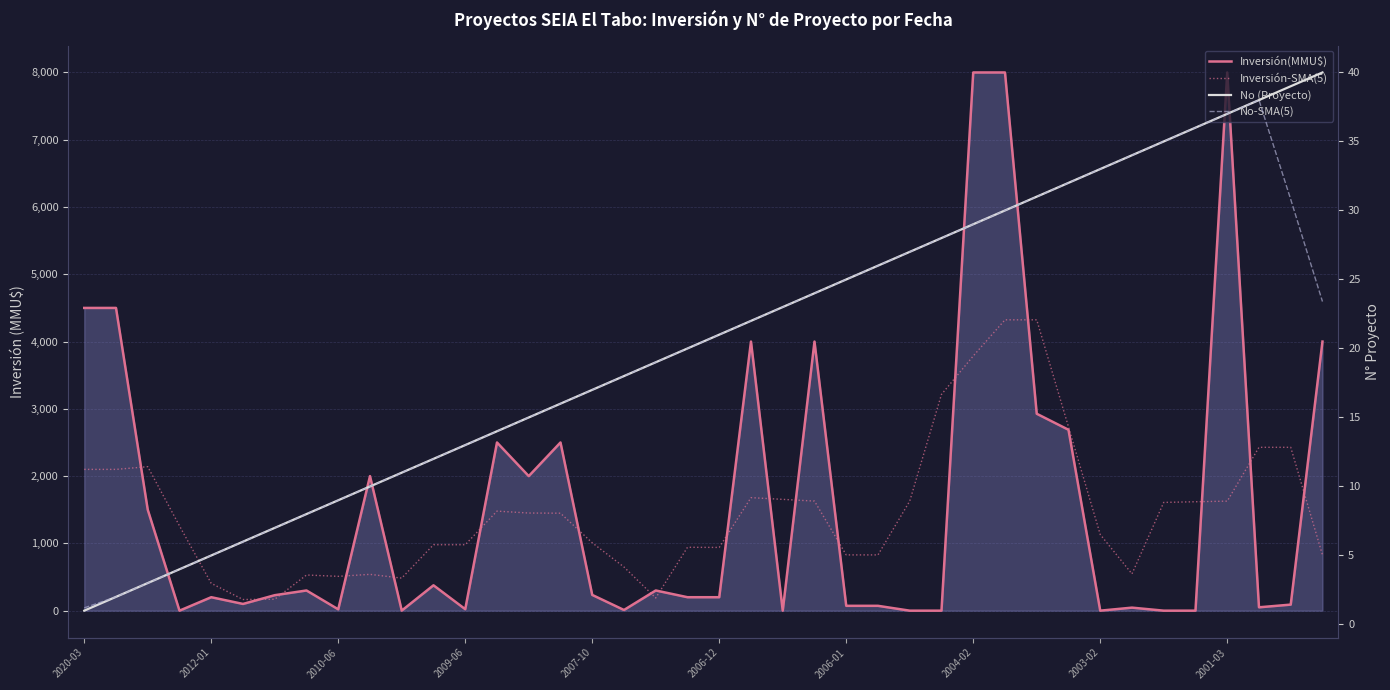

Rank the series by their maximum value, from highest to lowest.

Inversión(MMU$), Inversión-SMA(5), No (Proyecto), No-SMA(5)